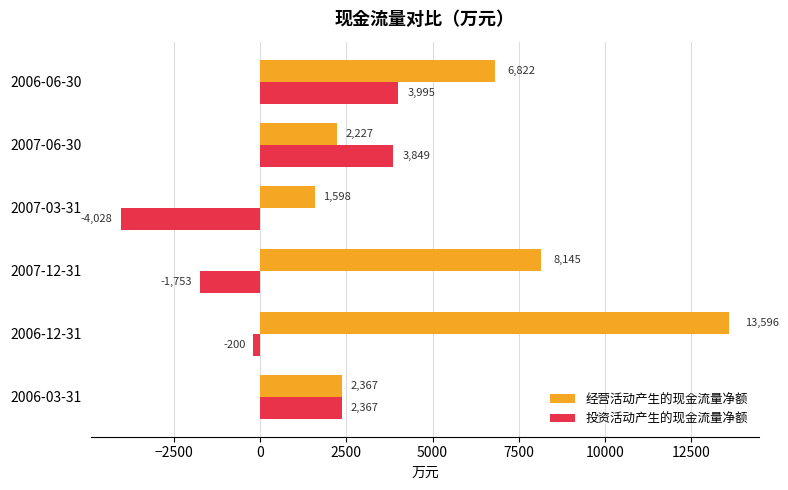

List the labels in order of 投资活动产生的现金流量净额 value, smallest first.

2007-03-31, 2007-12-31, 2006-12-31, 2006-03-31, 2007-06-30, 2006-06-30